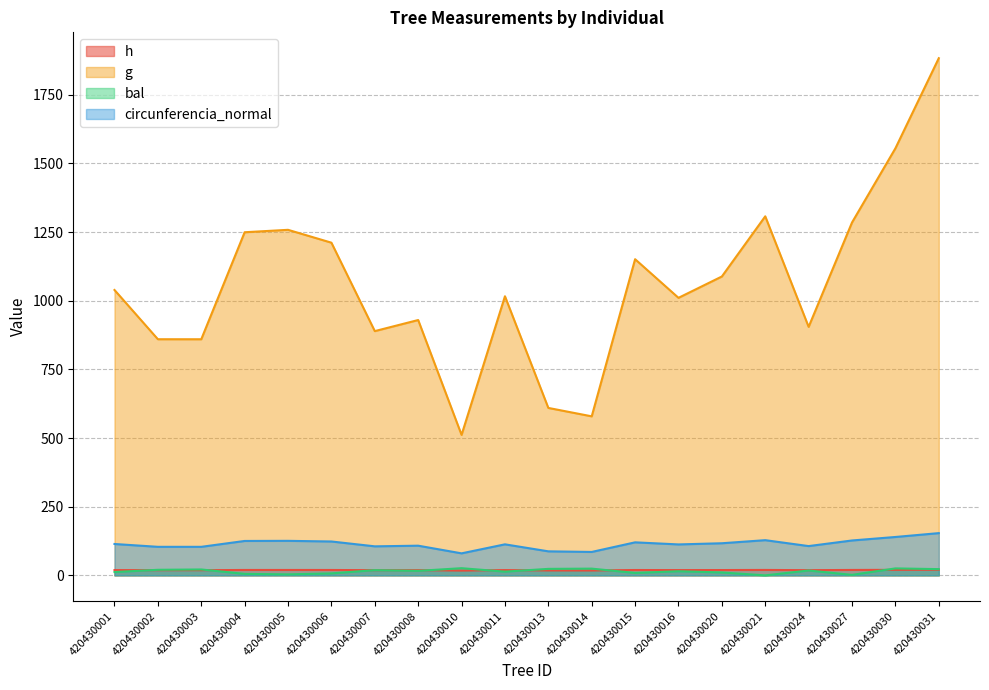

How many interior local valleys does the circunferencia_normal series have?

6